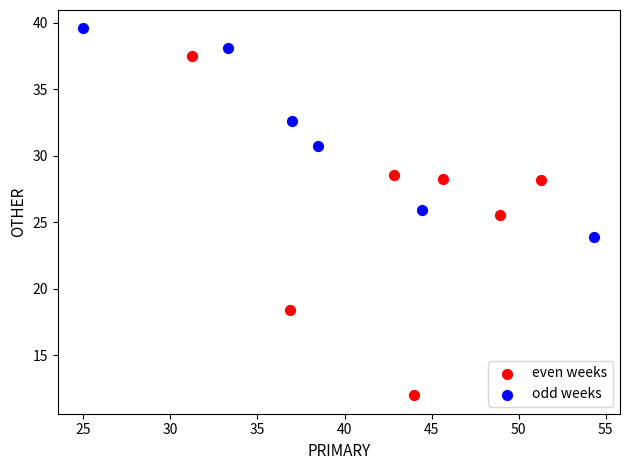

Which series reaches the minimum Y coordinate?

even weeks